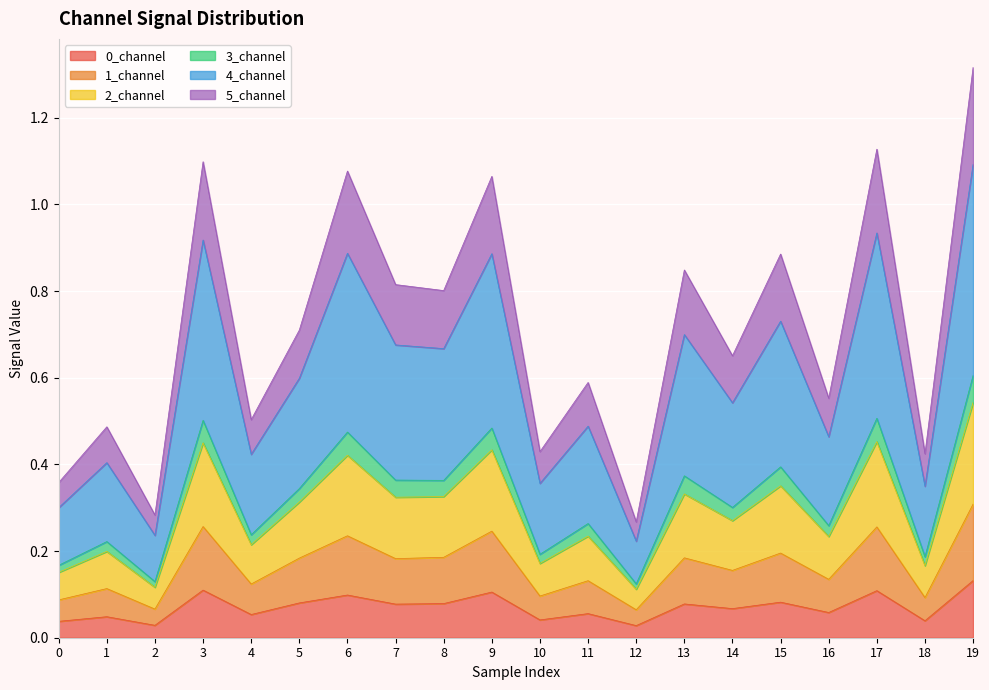

How many 1_channel values are between 0 and 1?

20